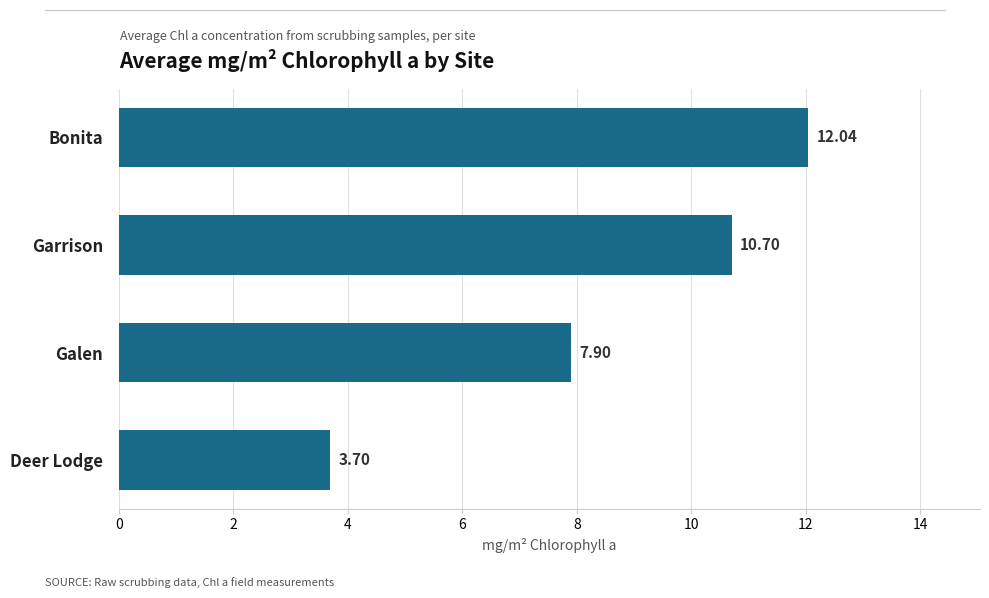

Approximately how many times larger is the value at Galen compared to Garrison?

0.7